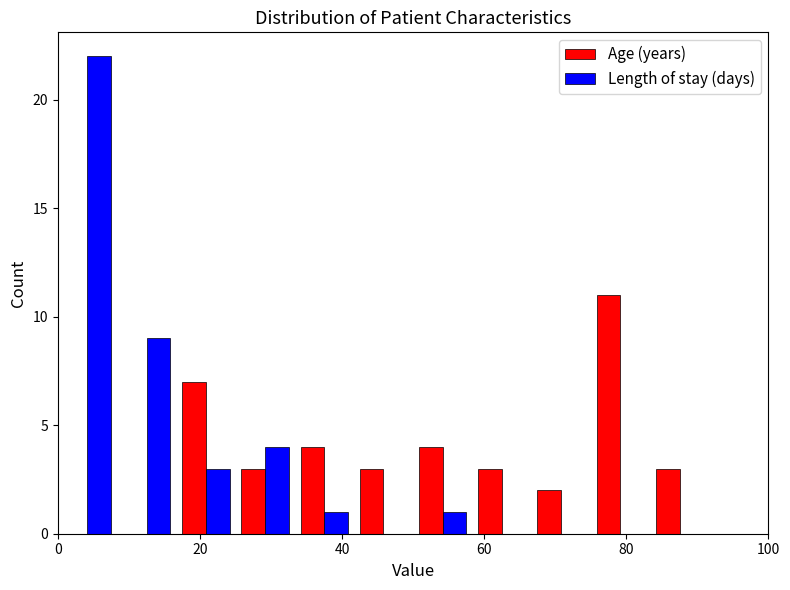

What is the height of the Age (years) bar covering 26 to 34 on the x-axis? Neither the bar edges nor the heights are printed on the chart, so give them approximately, as read against the axes.

3